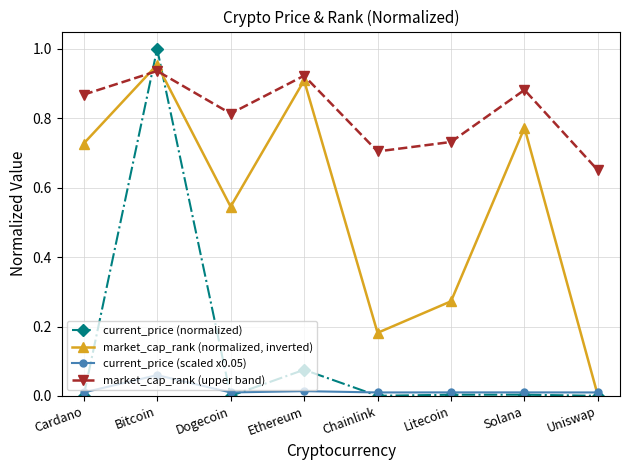

In current_price (normalized), how many points are higher than both neighbors (excluding endpoints)?

3